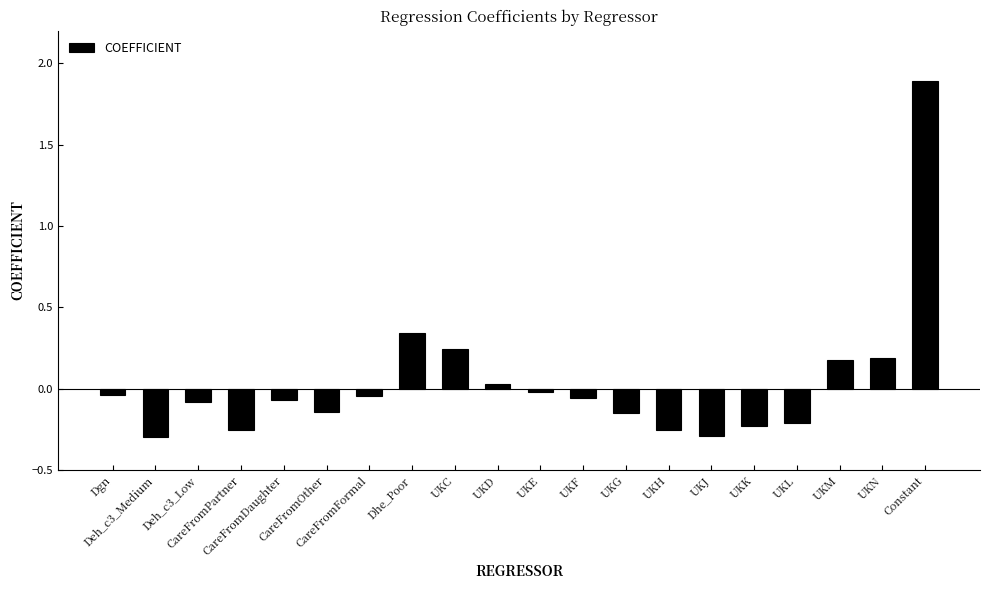

What is the maximum value shown in the chart?

1.9